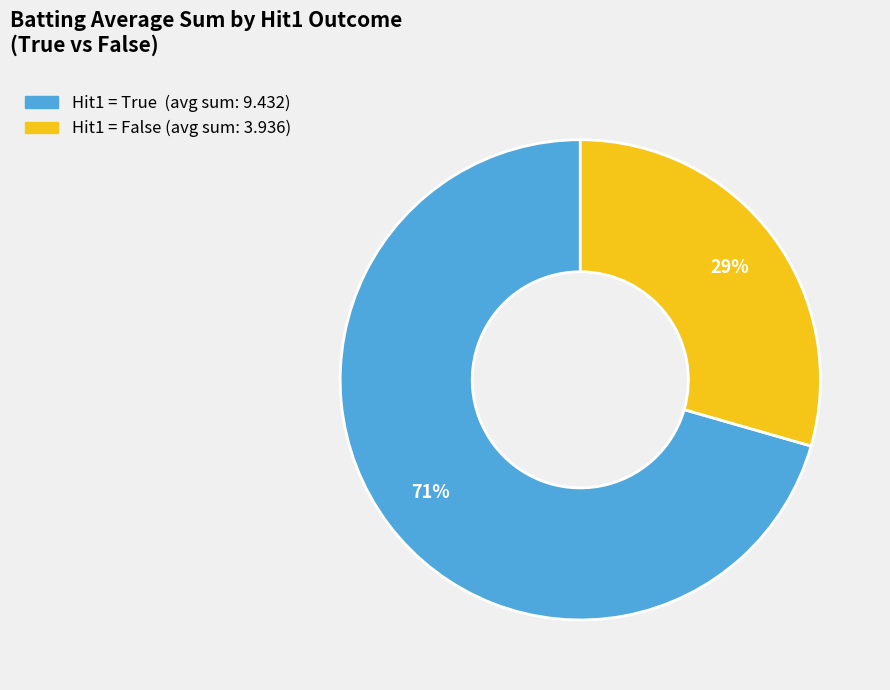

Does any single category account for the majority?

Yes